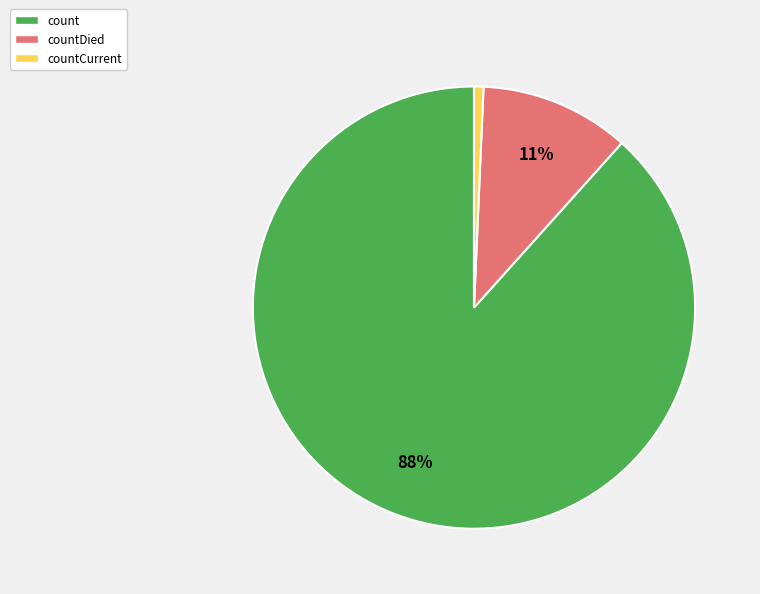

Is there a majority slice in this chart?

Yes